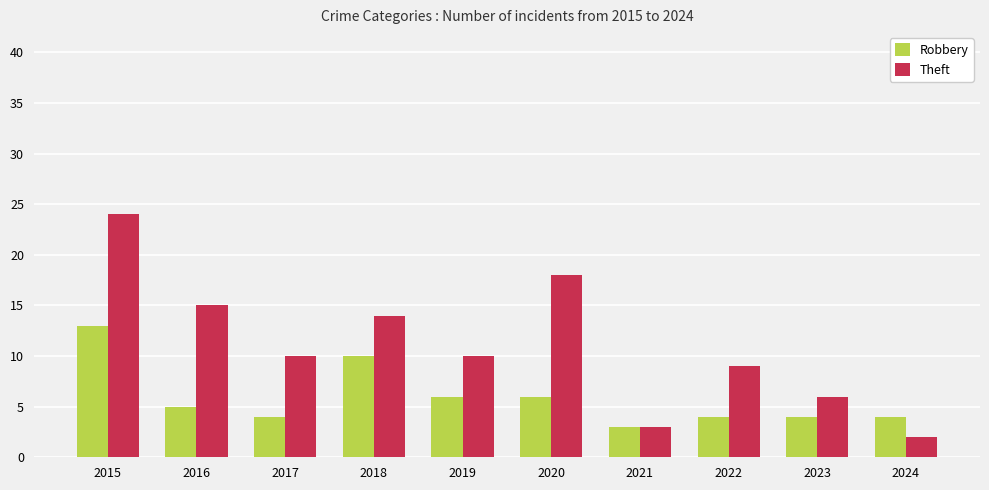

Count the number of data series in this chart.

2